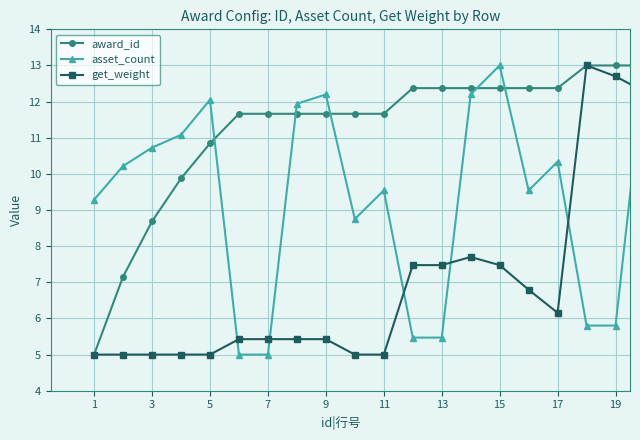

How many times do asset_count and get_weight cross each other?

6